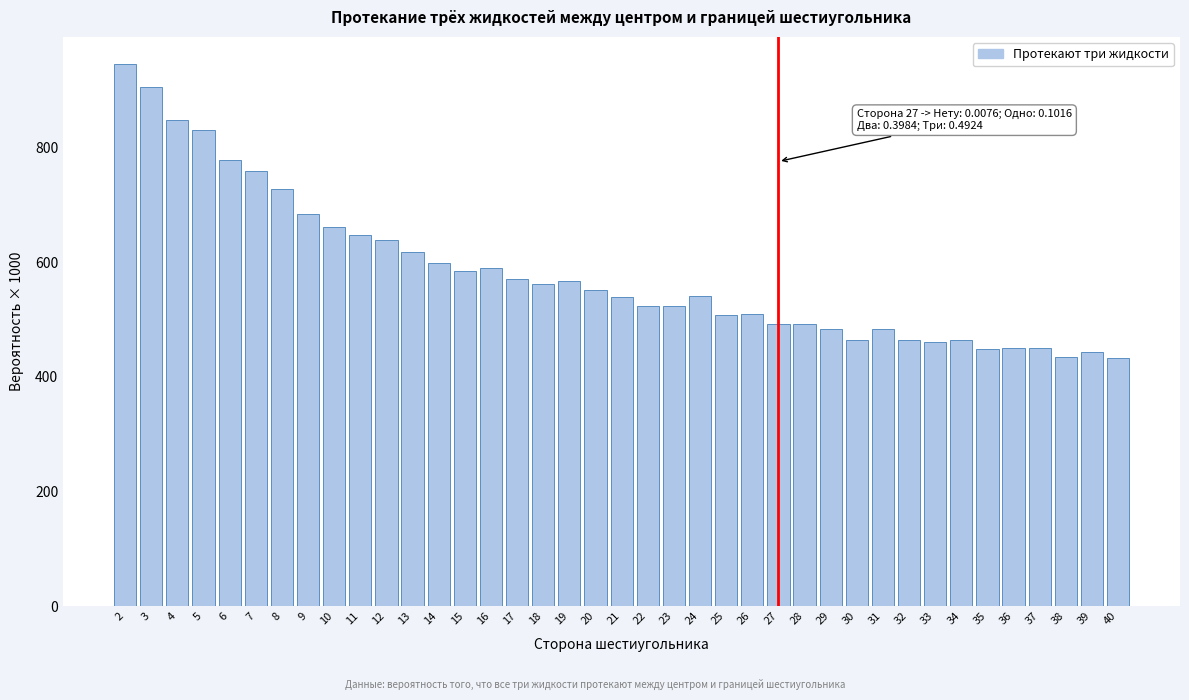

What is the difference between the maximum and minimum values?

514